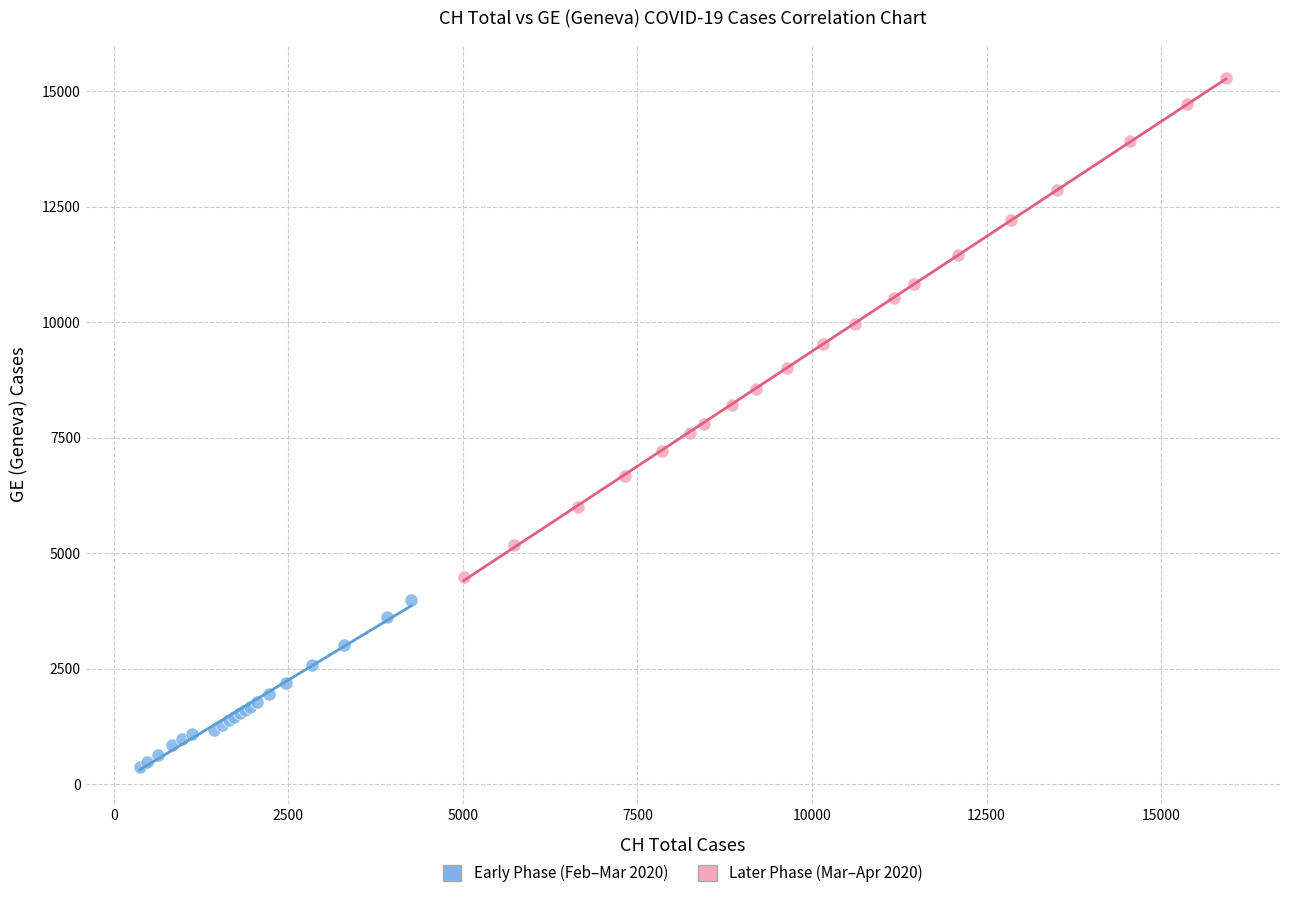

Which series has the largest Y range (max minus min)?

Later Phase (Mar–Apr 2020)